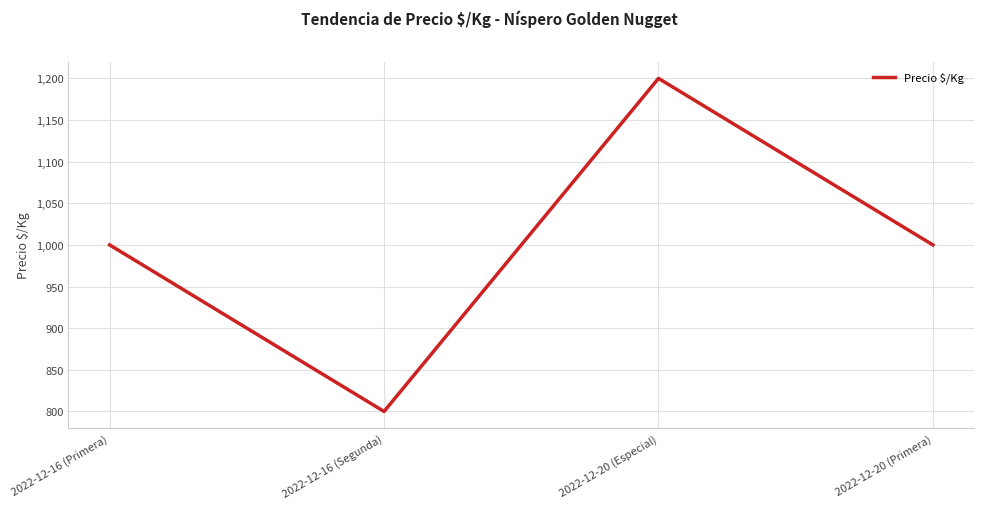

At which category does the chart reach its peak across all series?

2022-12-20 (Especial)